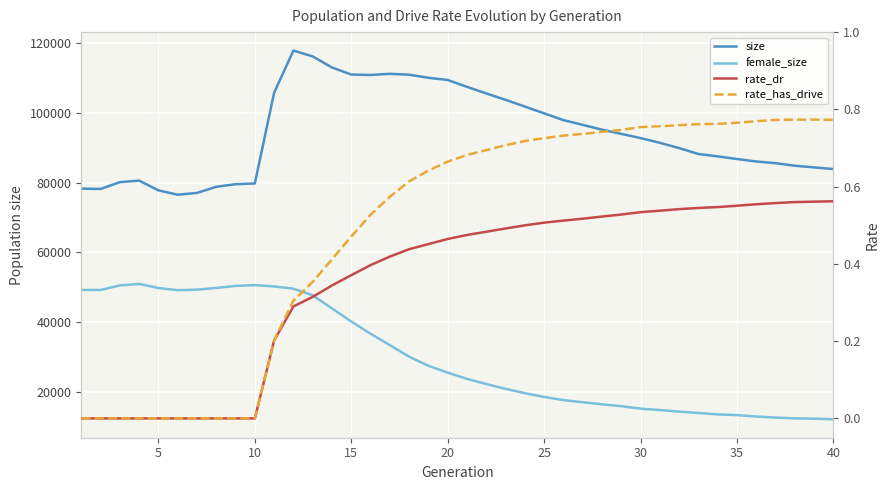

True or false: rate_dr has more than 1 points higher than both neighbors.

False